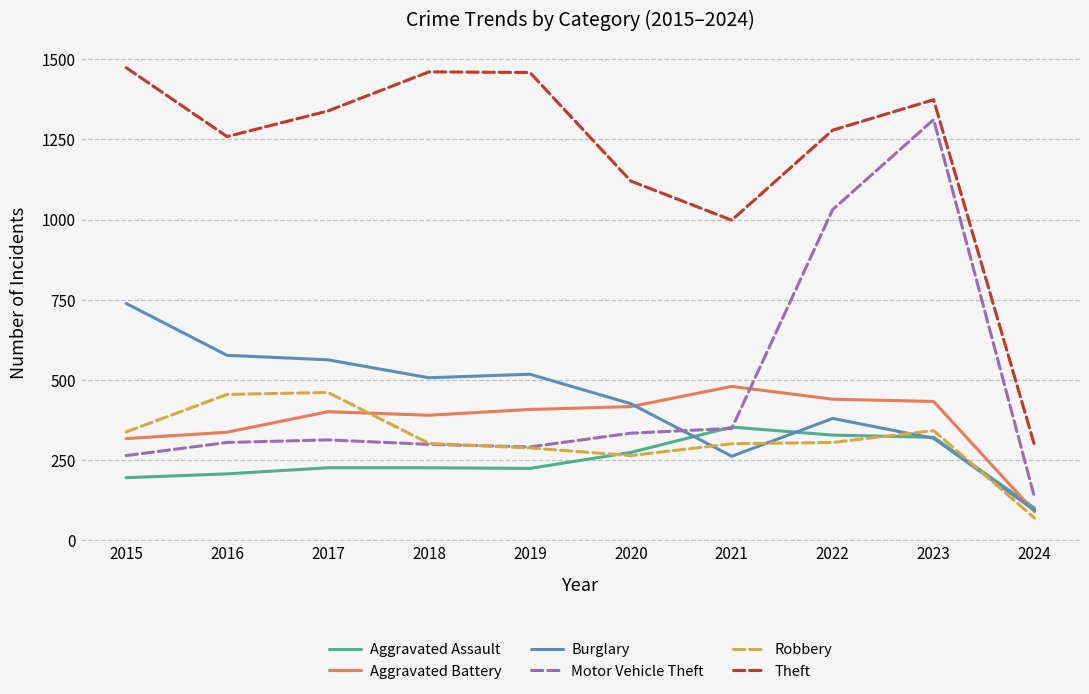

Which series has the largest total across all categories?

Theft